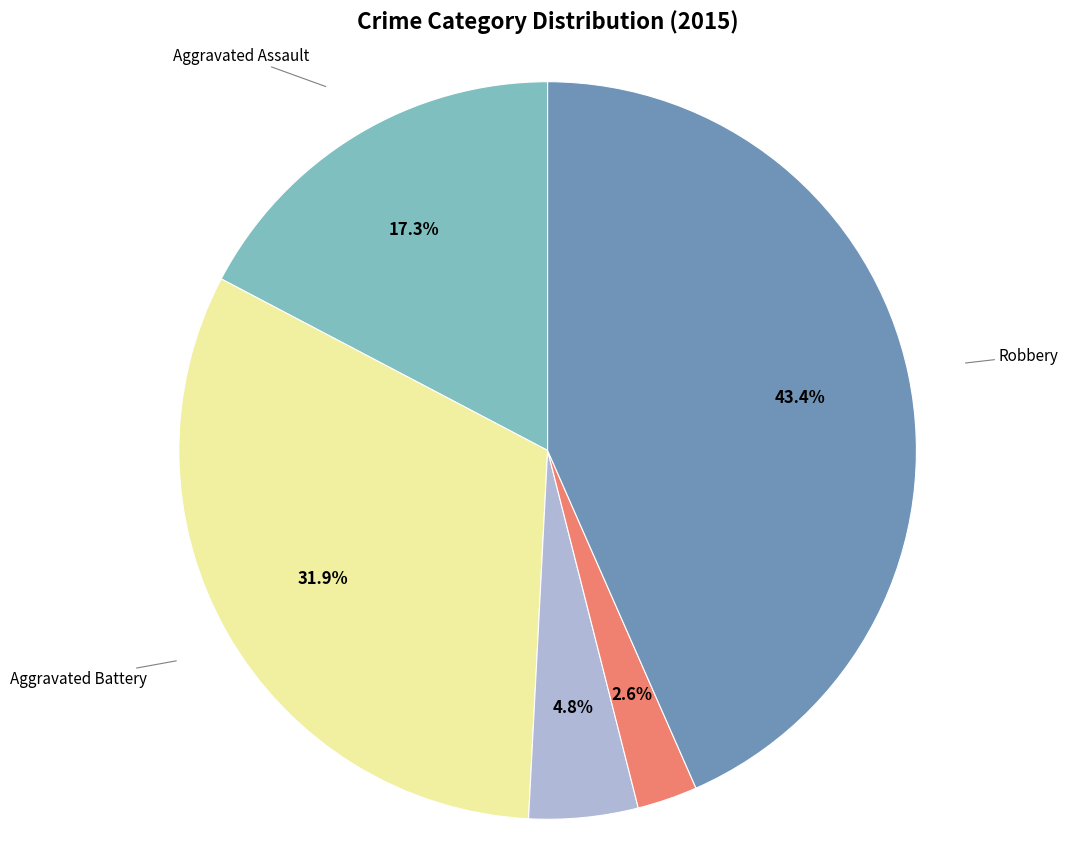

Does Aggravated Assault represent more than half of the total?

No